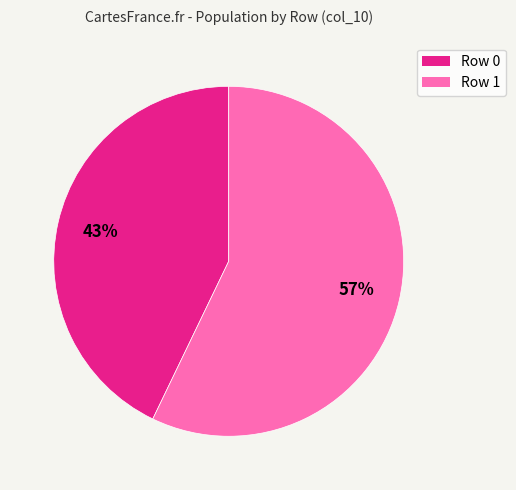

To the nearest percent, what is the average slice percentage?

50%